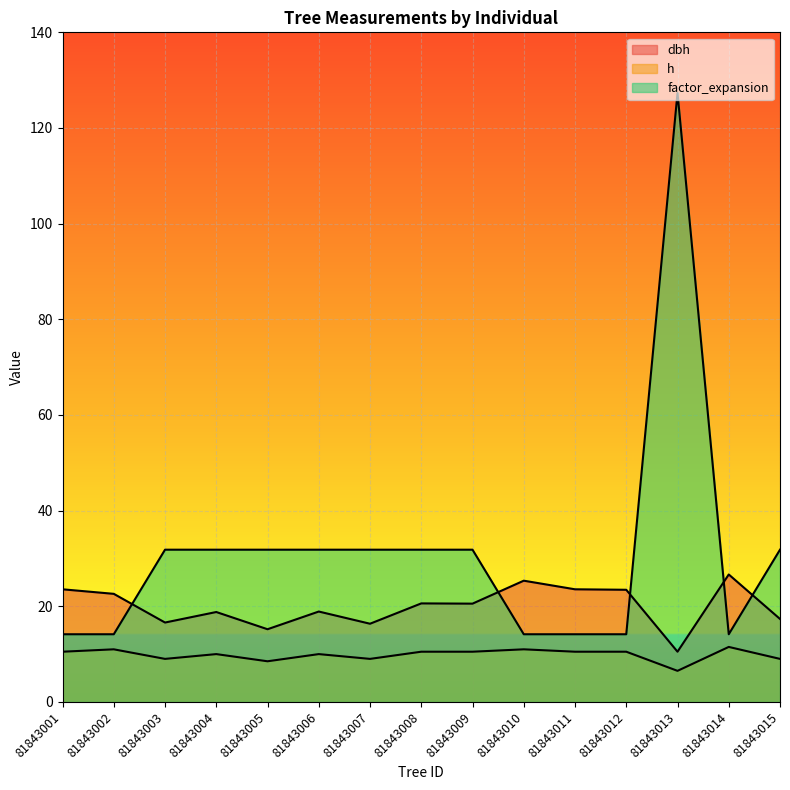

The factor_expansion series shows 14.2 at 81843012. True or false?

True